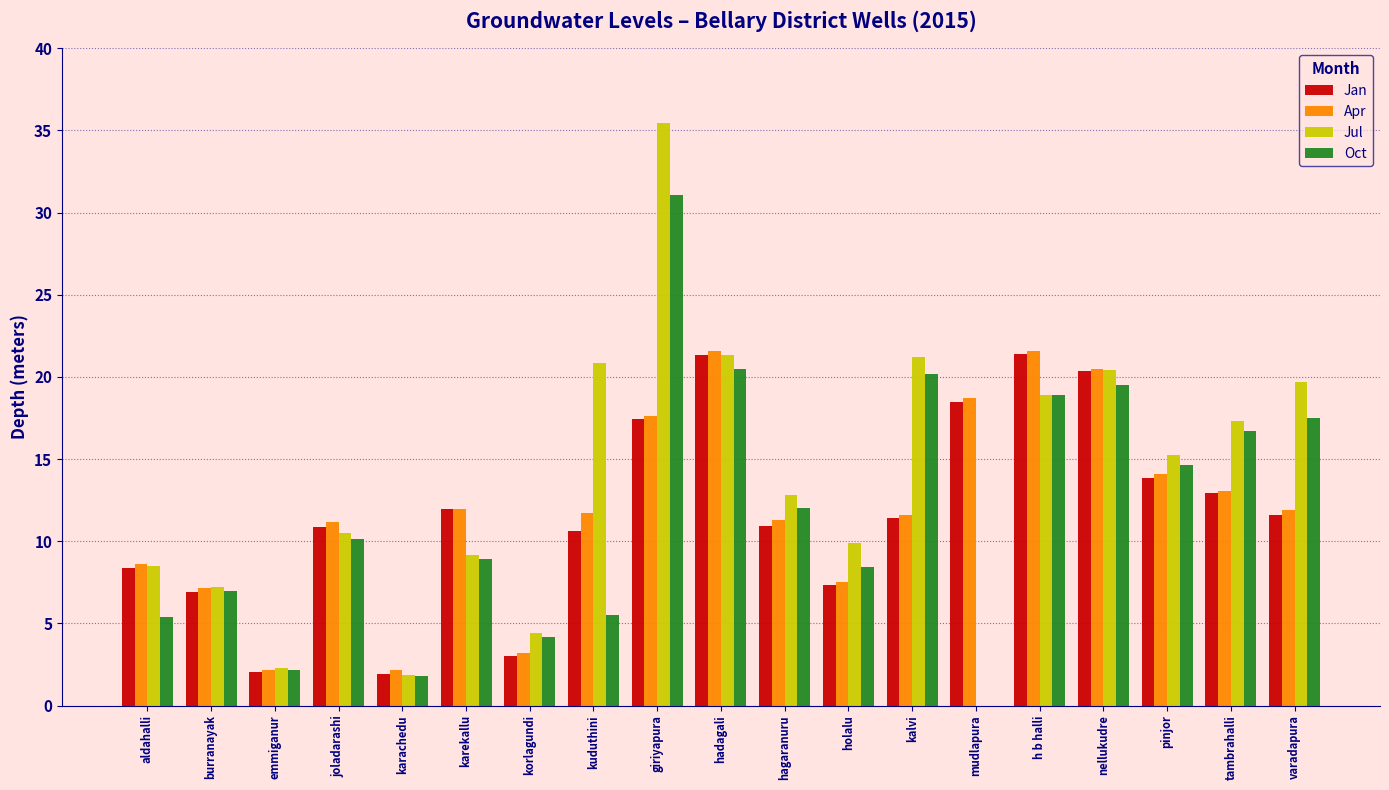

The value of Apr at nellukudre is 30.9. True or false?

False